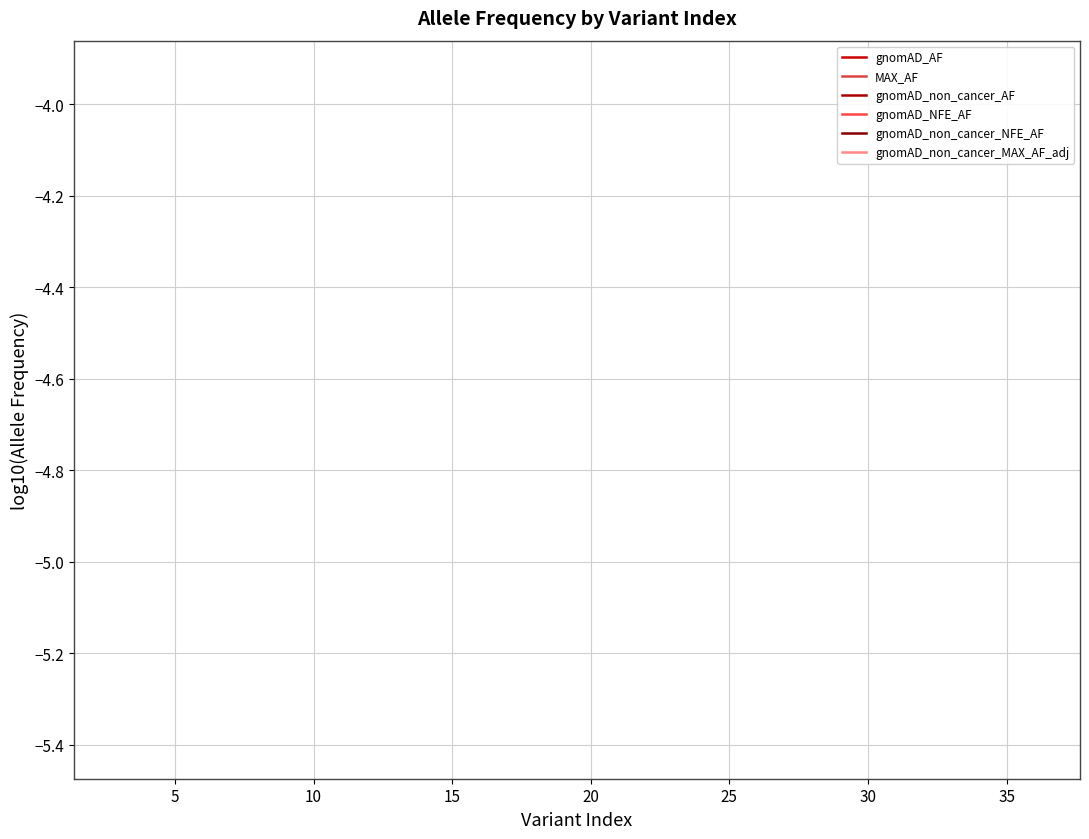

True or false: gnomAD_non_cancer_AF has more than 1 interior local peaks.

False